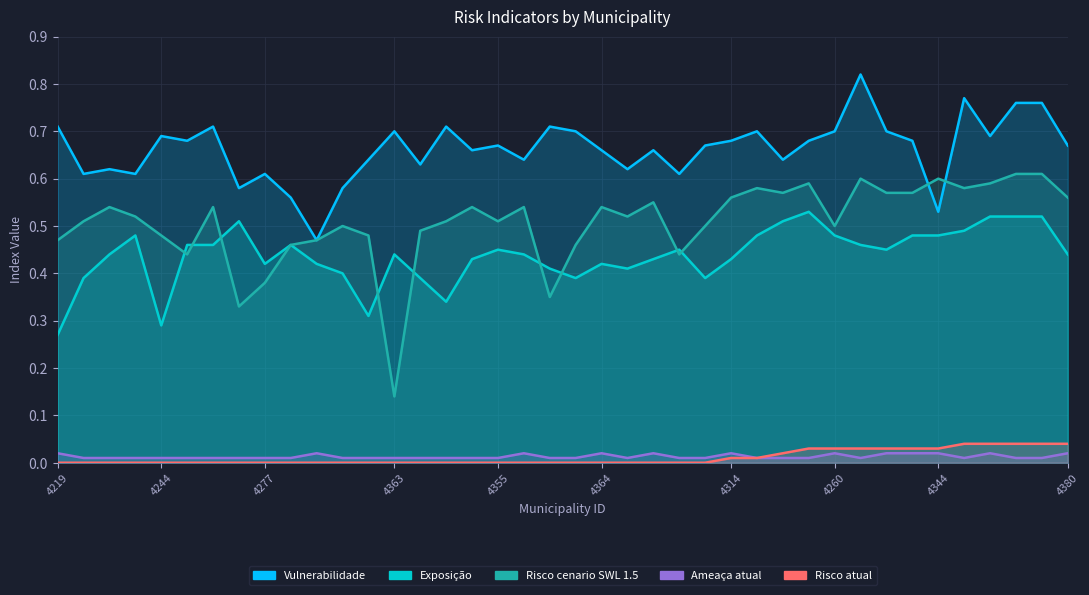

At how many categories does at least one series exceed 0?

40